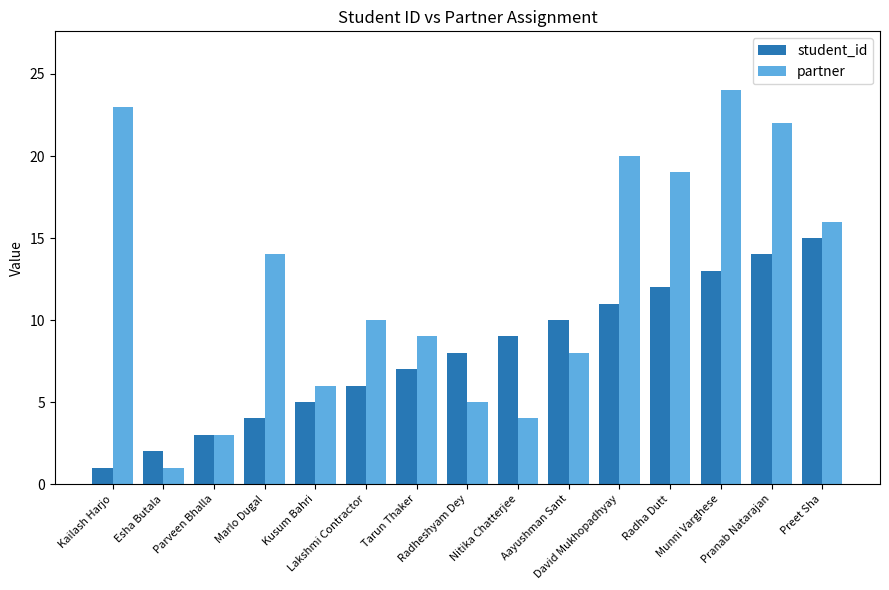

At how many categories does at least one series exceed 18?

5